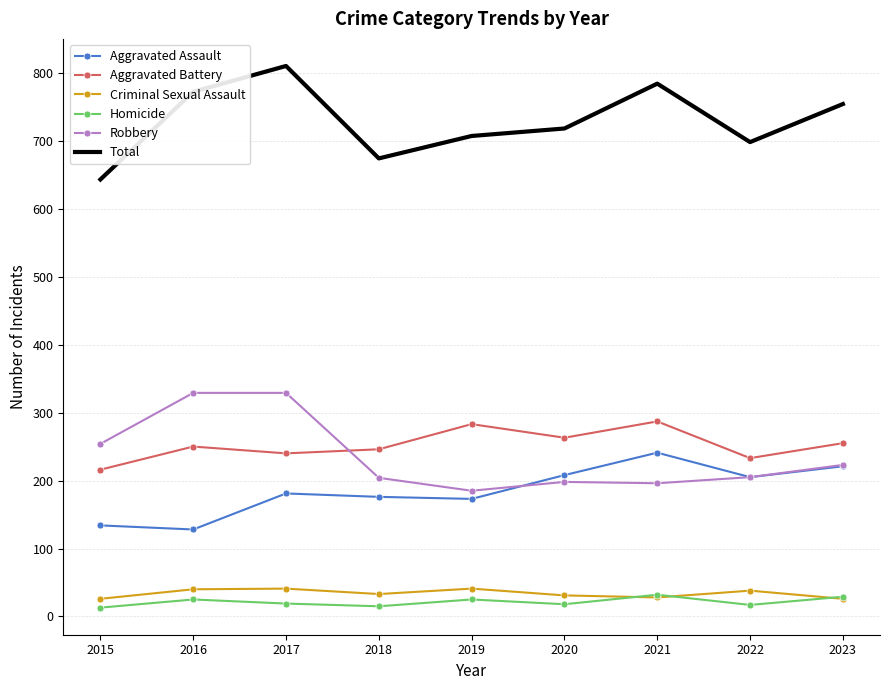

At which category is the sum across all series the highest?

2017